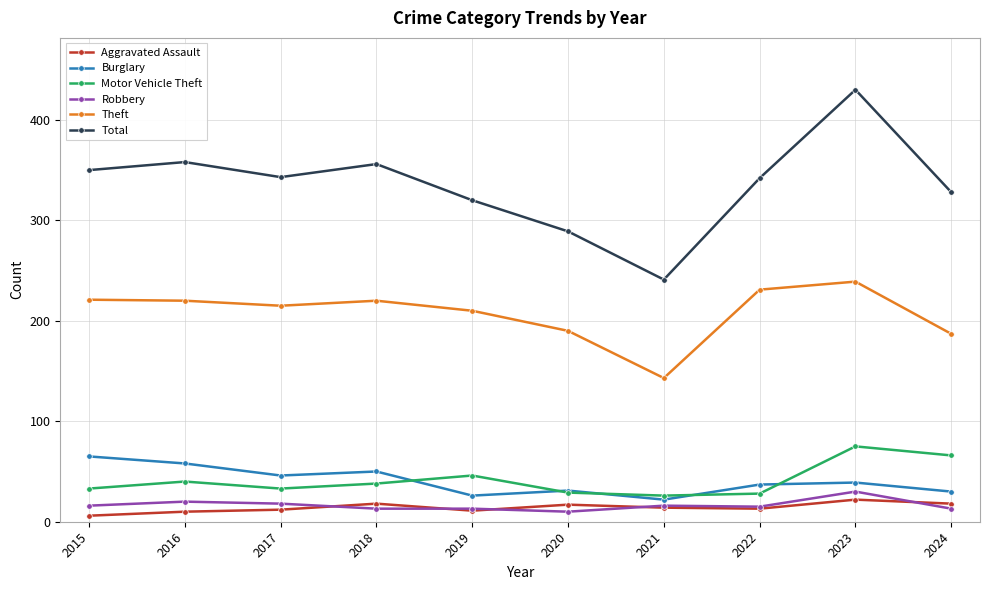

In Theft, how many points are higher than both neighbors (excluding endpoints)?

2